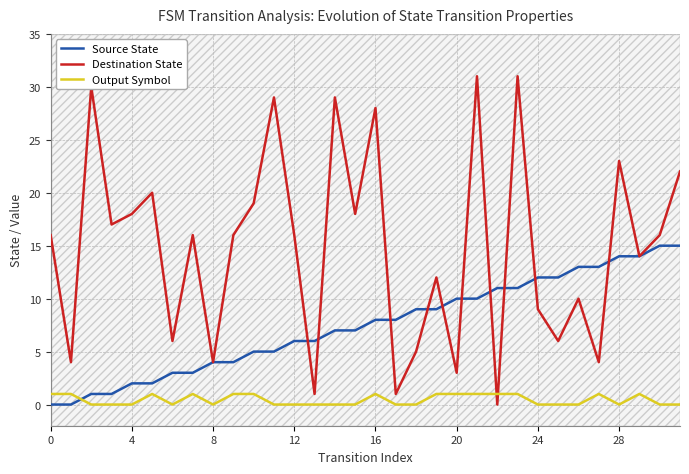

What is the sum of all Destination State values?

474